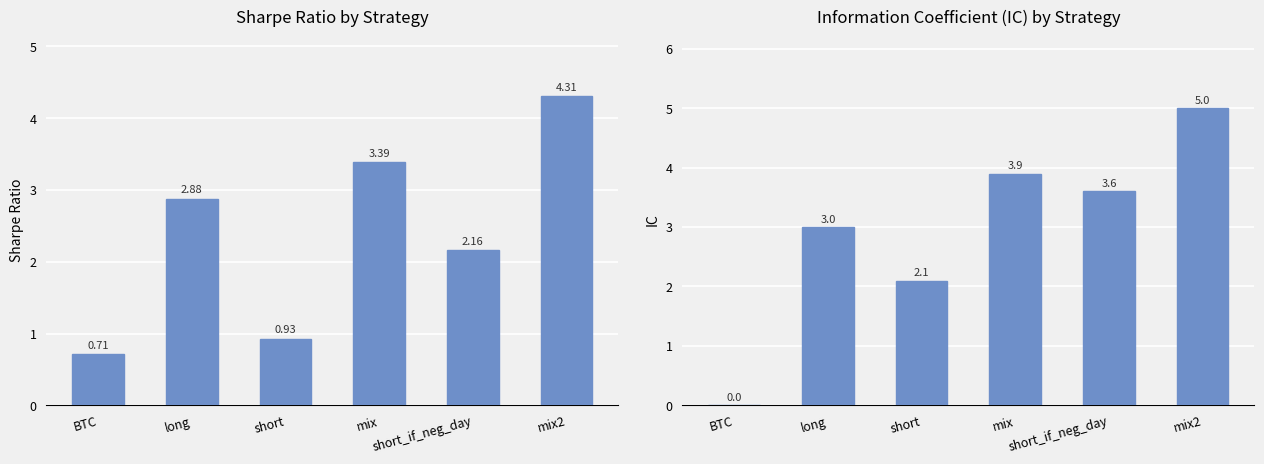

Is the value of sharpe at mix2 greater than the value of IC at short?

Yes